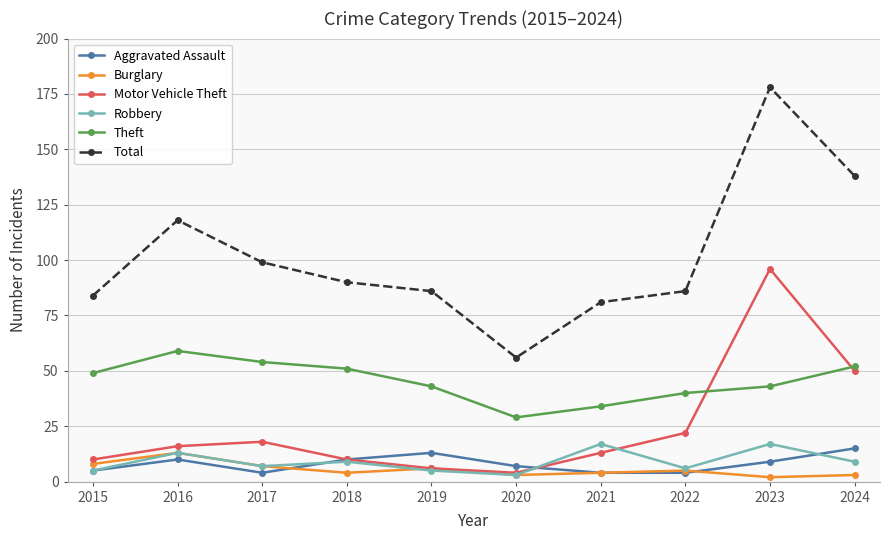

How many categories are shown in the chart?

10